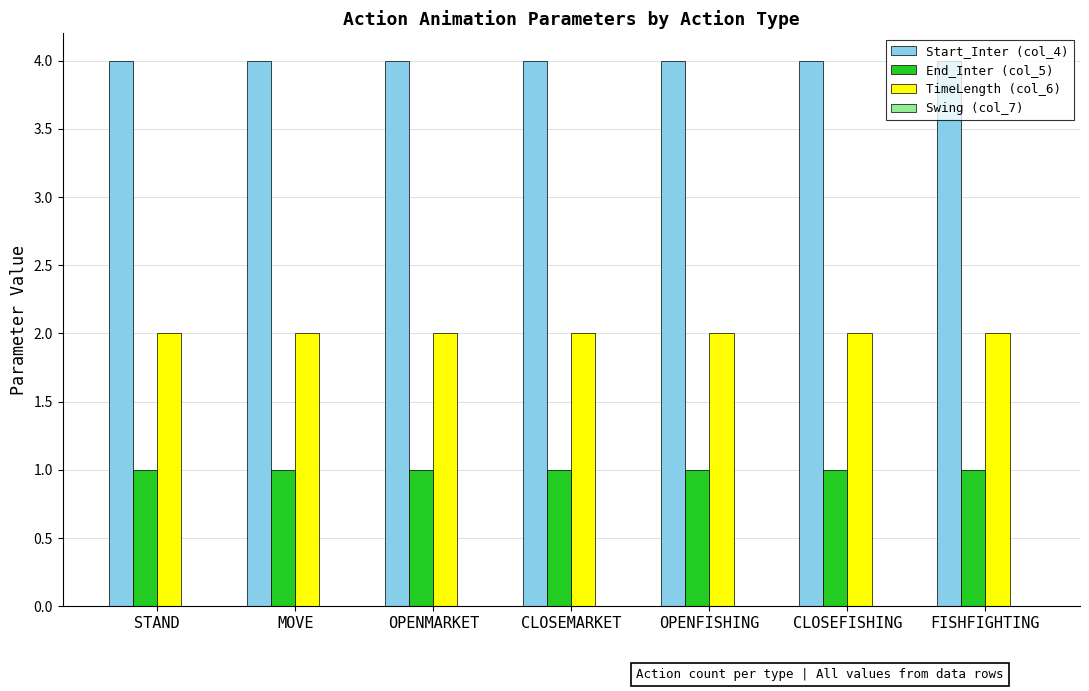

What position from the right is FISHFIGHTING?

1